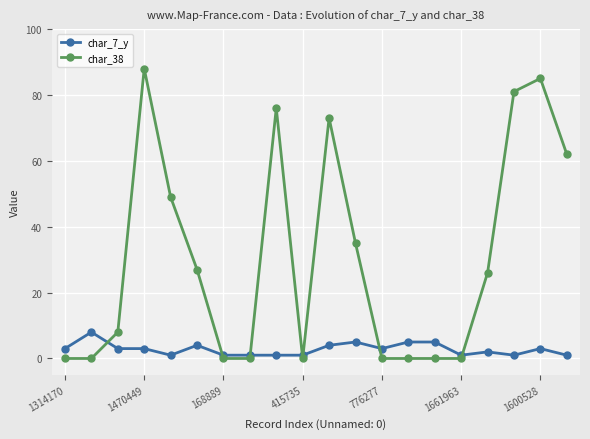

True or false: char_38 has more than 2 points higher than both neighbors.

True